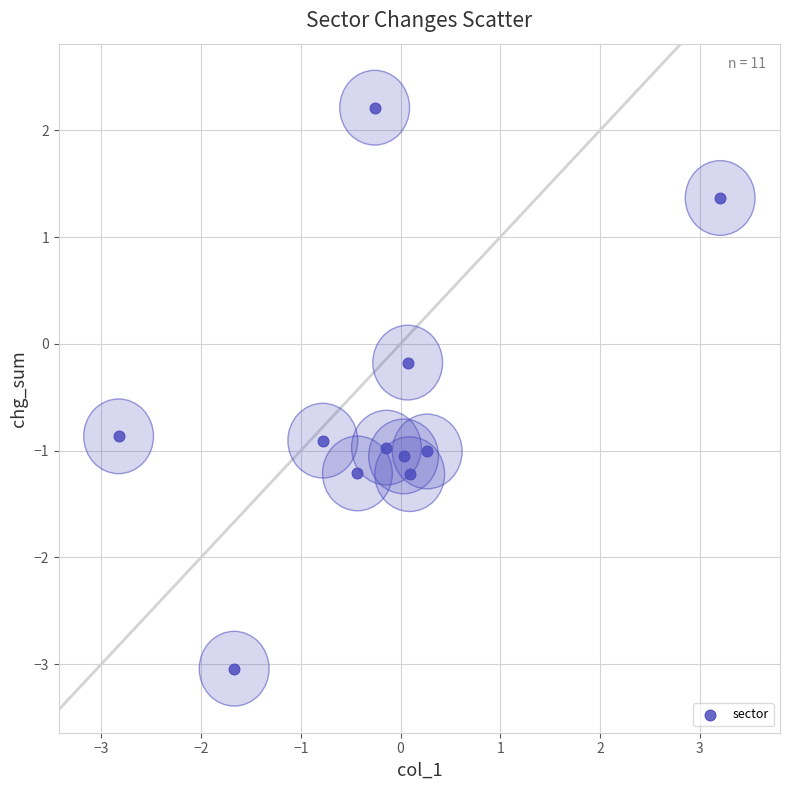

What is the average Y value?

-0.6